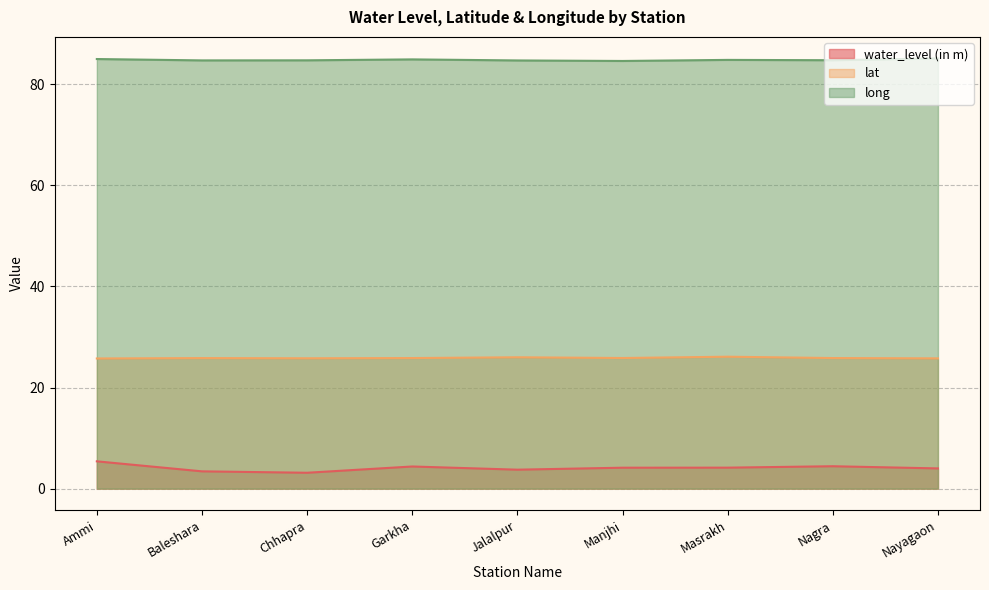

Reading left to right, extract all data points from this chart.

water_level (in m): 5.4	3.4	3.1	4.4	3.8	4.1	4.2	4.4	4.0
lat: 25.7	25.8	25.8	25.8	26.0	25.8	26.1	25.8	25.8
long: 85.0	84.7	84.7	84.9	84.7	84.6	84.8	84.7	85.1